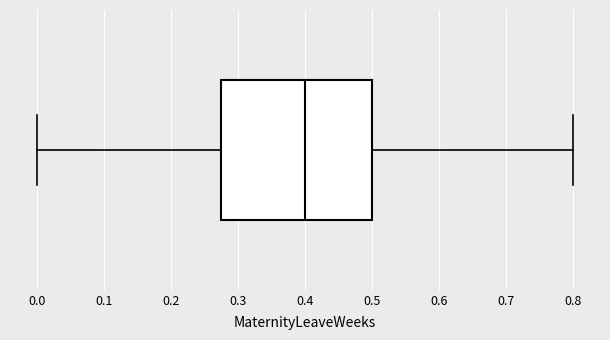

Read this box plot against the x-axis: the position of the median line, the range covered by the box, and the ends of both whiskers. The values are not printed on the chart, so give them approximately, as read against the axis.

median 0.40, box 0.28 to 0.50, whiskers 0.00 to 0.80